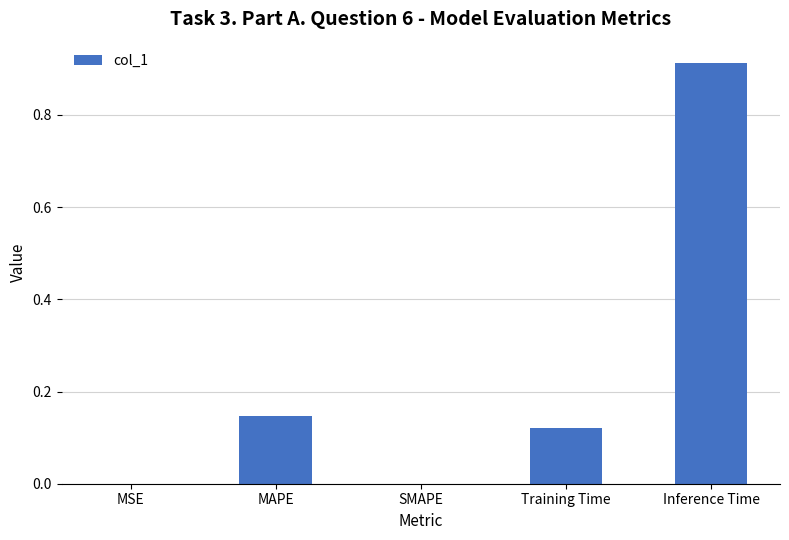

Between SMAPE and Training Time, which is larger?

Training Time